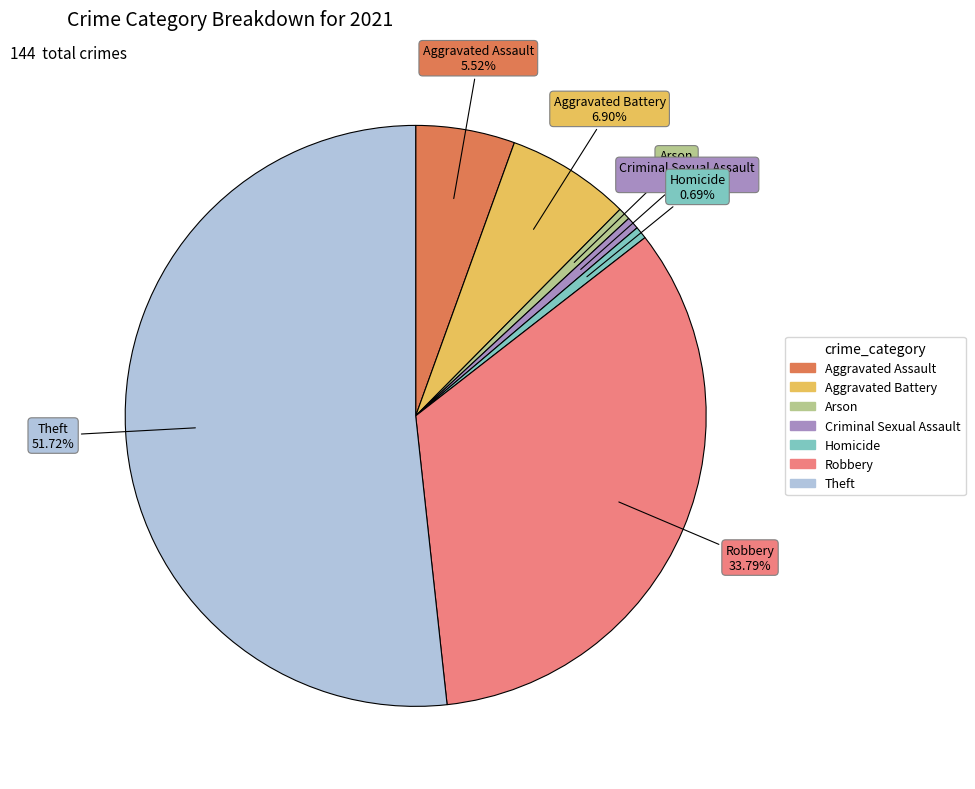

To the nearest percent, what percentage of the pie is Criminal Sexual Assault?

1%